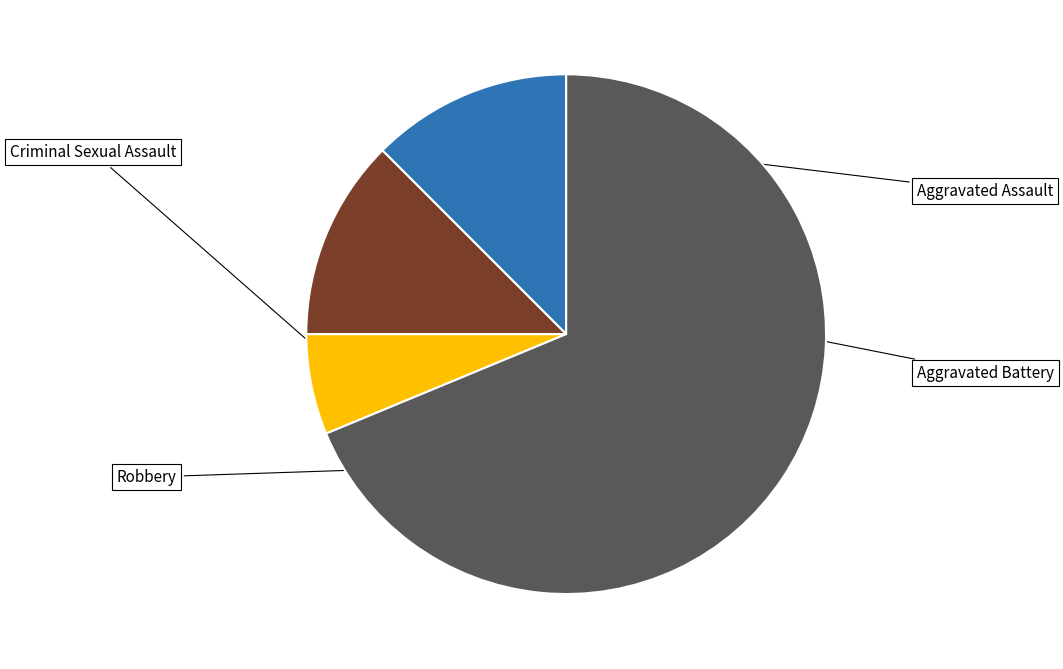

What is the ratio of the value at Aggravated Assault to the value at Aggravated Battery?

1.0